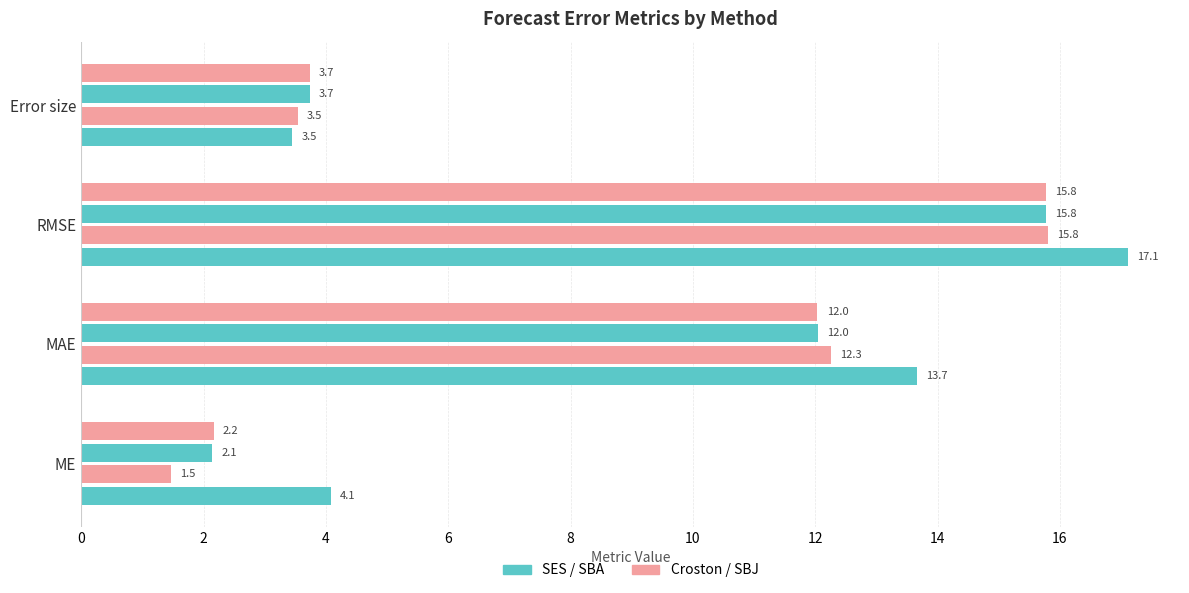

Count the number of categories in the chart.

4